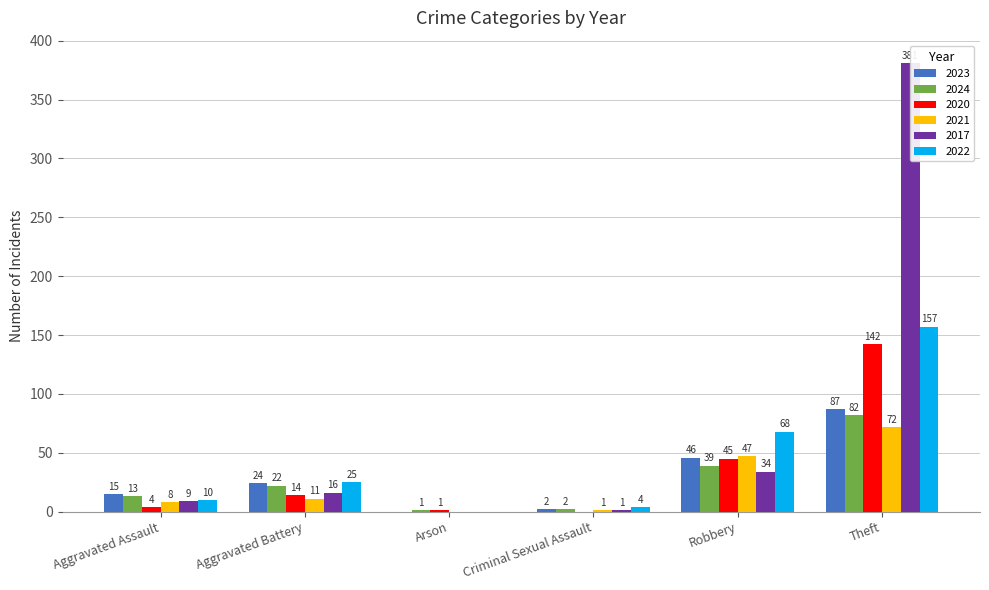

Rank the series at Aggravated Battery from lowest to highest value.

2021, 2020, 2017, 2024, 2023, 2022